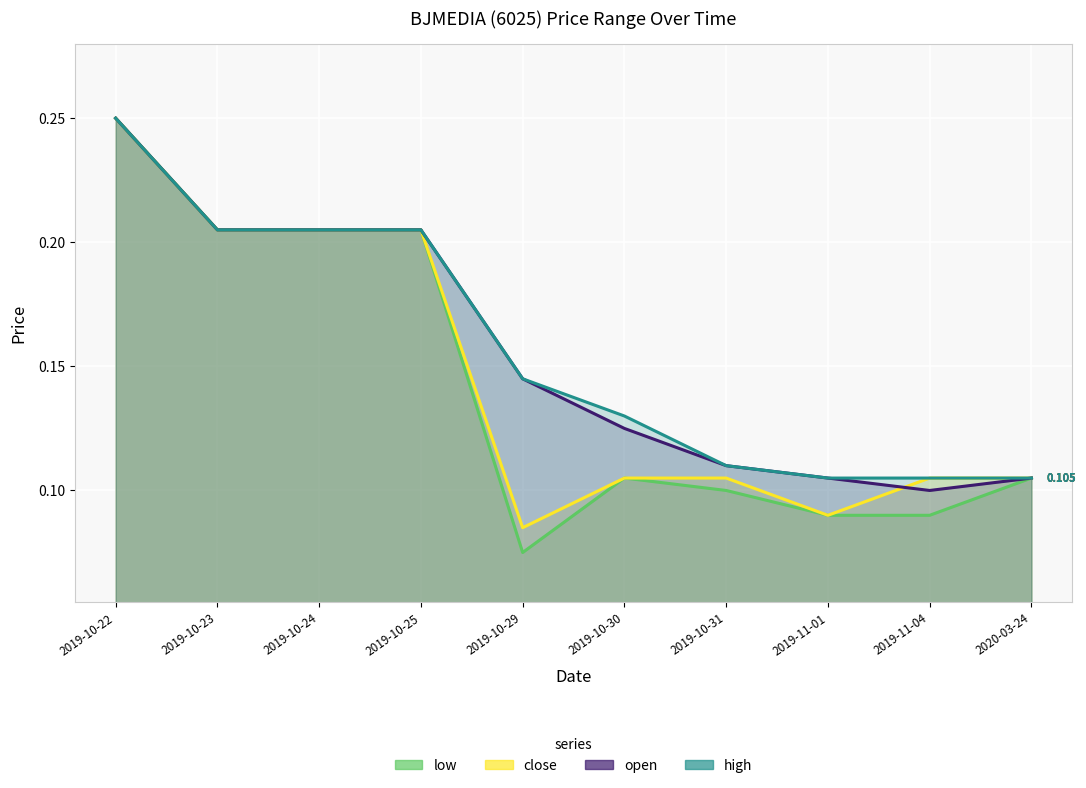

At which category is the sum across all series the highest?

2019-10-22